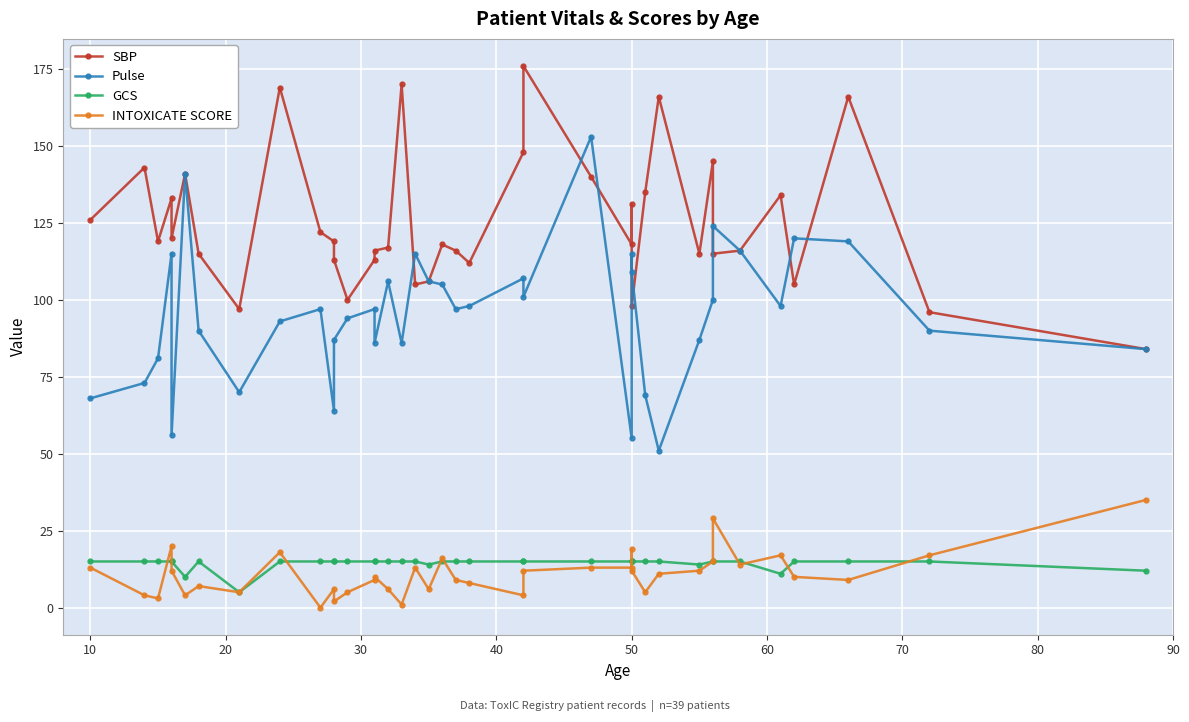

How many intersections are there between GCS and INTOXICATE SCORE?

11